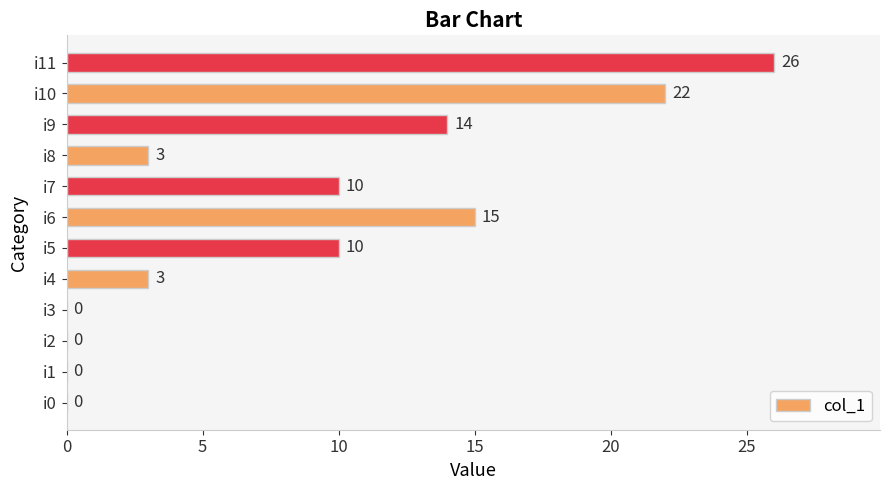

How many distinct data groups are displayed?

1